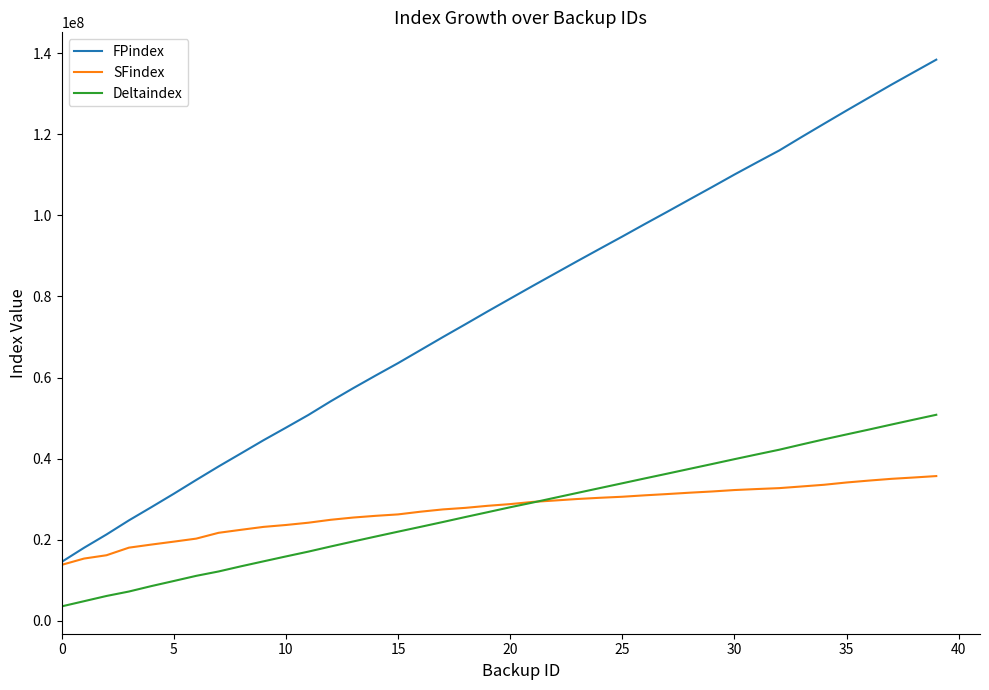

List the series in order of their peak value, highest first.

FPindex, Deltaindex, SFindex